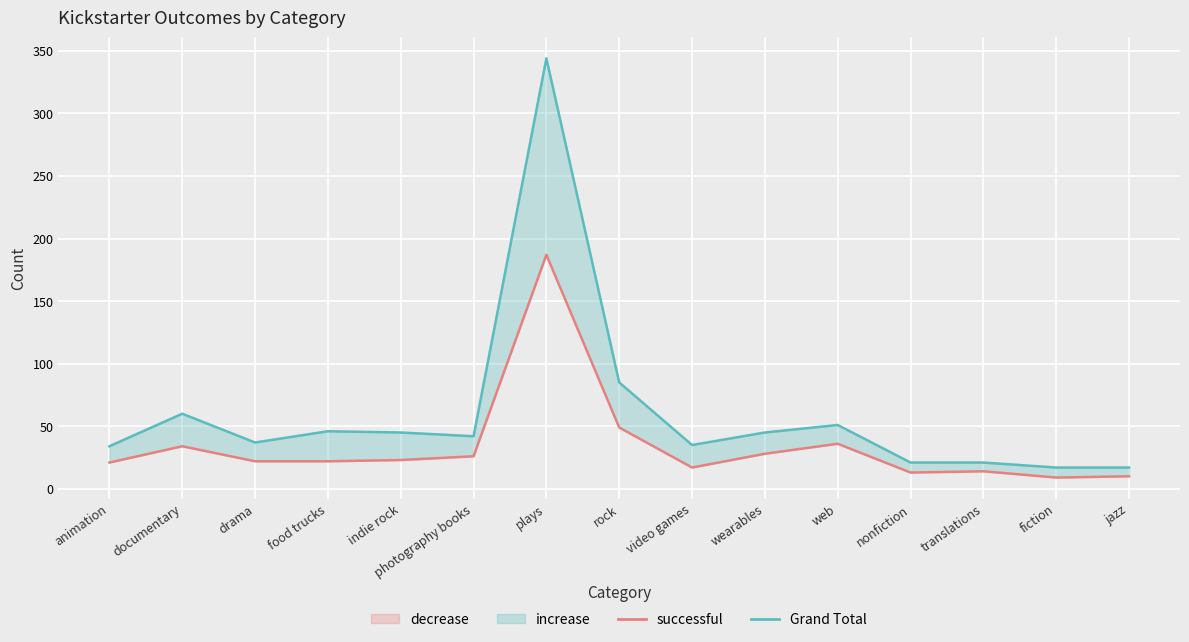

What is the total value across all series at documentary?

94